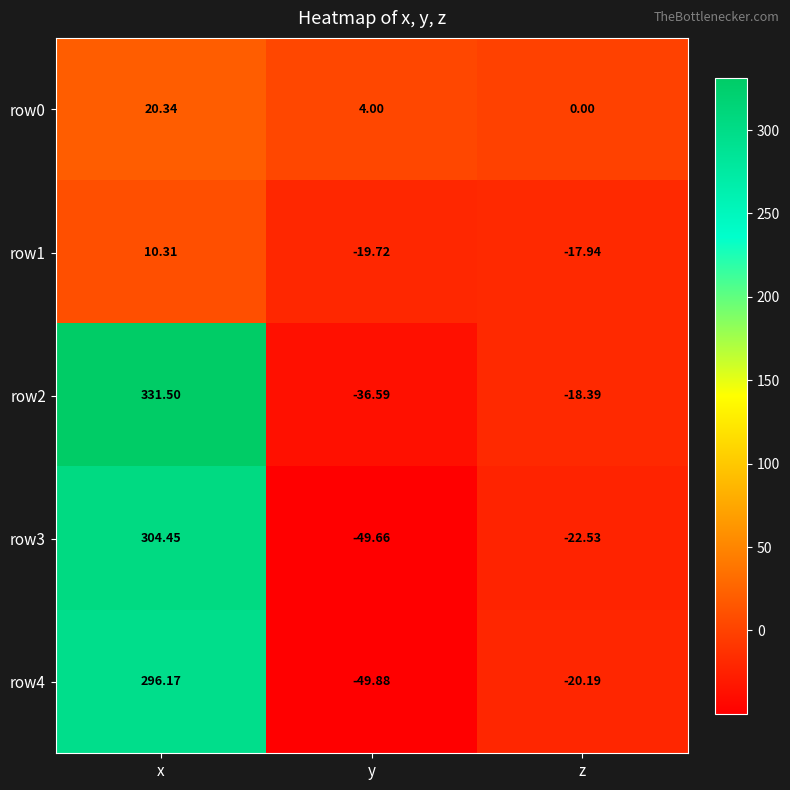

At which category is the sum across all series the highest?

x